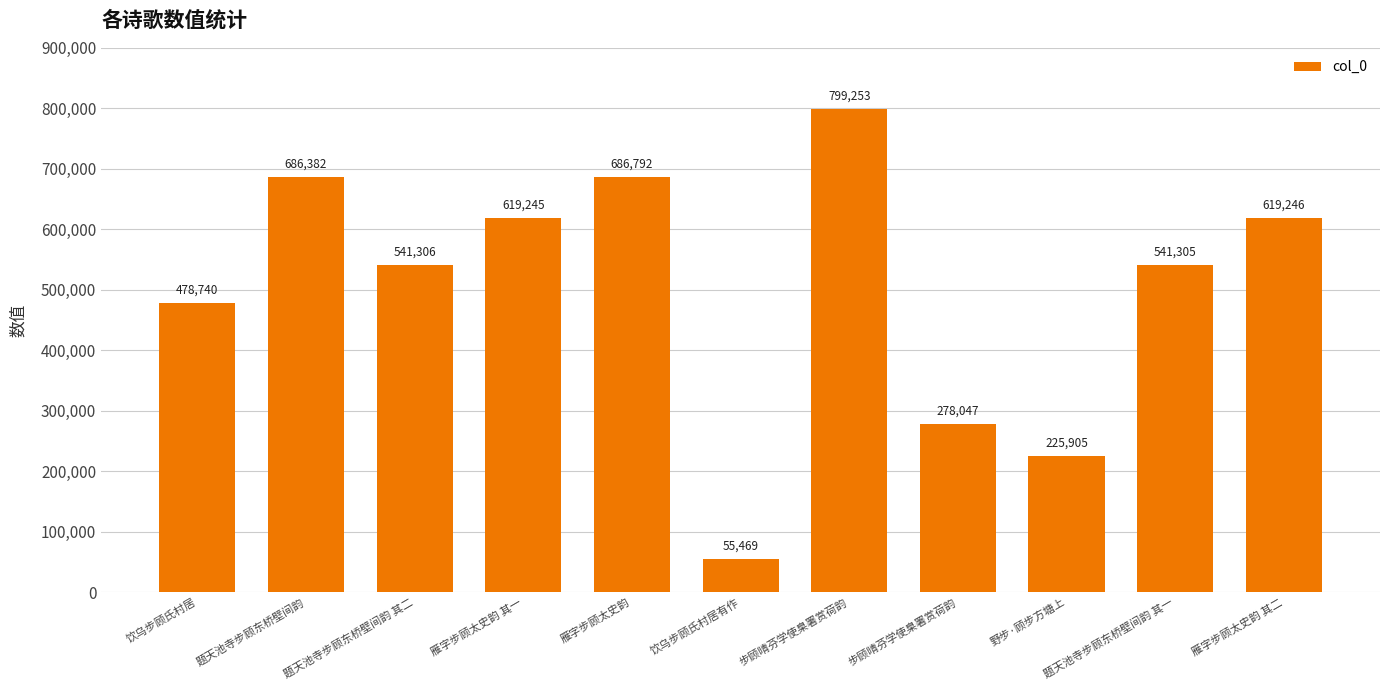

List the labels in order of value, largest first.

步顾晴芬学使臬署赏荷韵, 雁字步顾太史韵, 题天池寺步顾东桥壁间韵, 雁字步顾太史韵 其二, 雁字步顾太史韵 其一, 题天池寺步顾东桥壁间韵 其二, 题天池寺步顾东桥壁间韵 其一, 饮乌步顾氏村居, 步顾晴芬学使臬署赏荷韵, 野步·顾步方塘上, 饮乌步顾氏村居有作